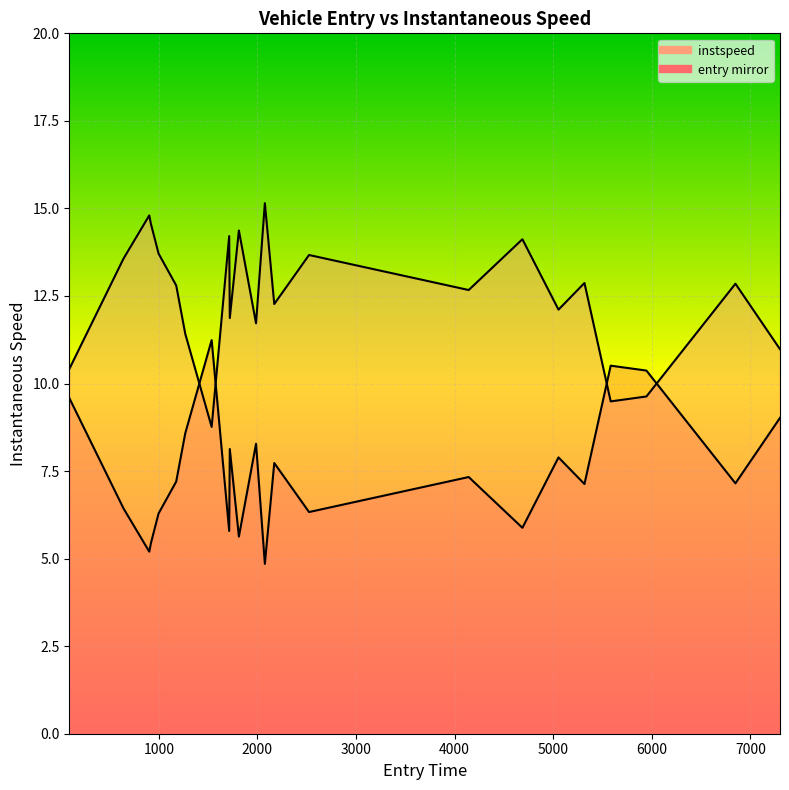

What is the minimum value shown in the chart?

8.8